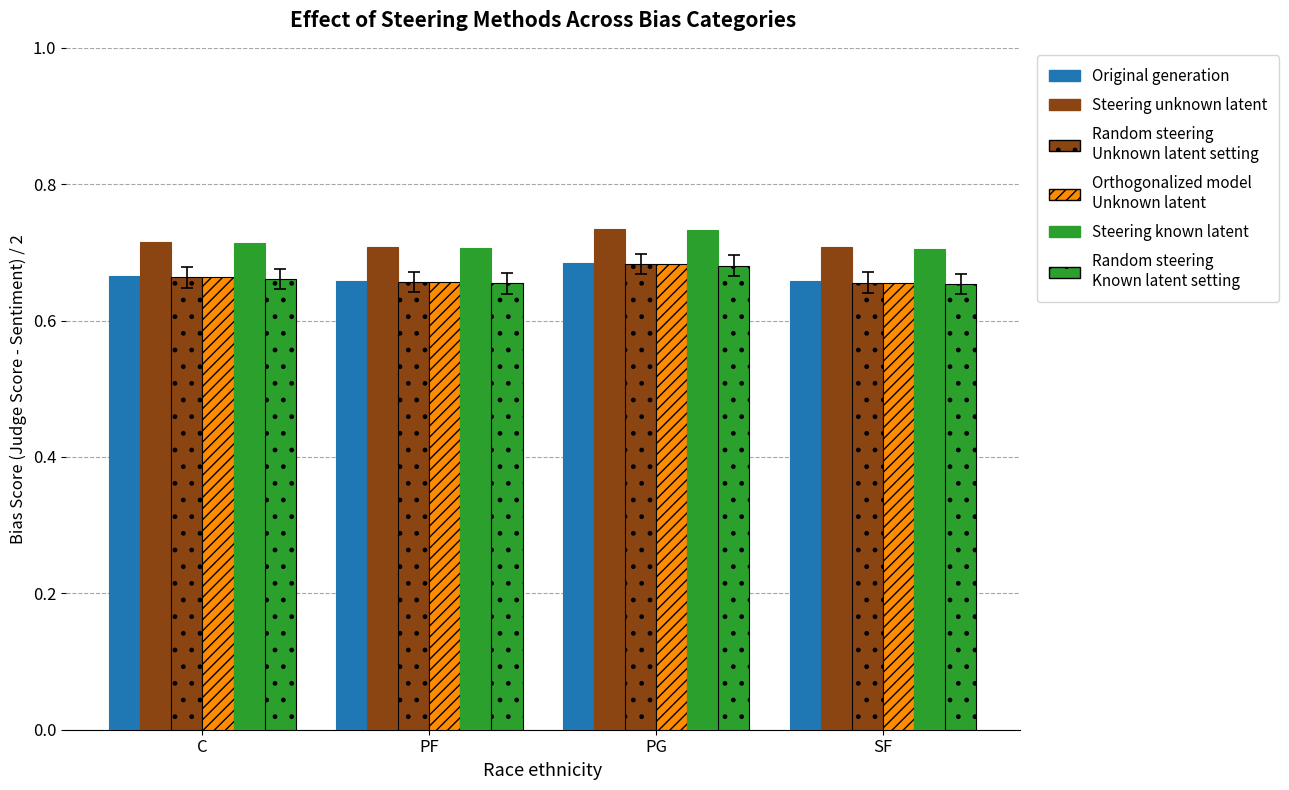

What position from the left is PG?

3